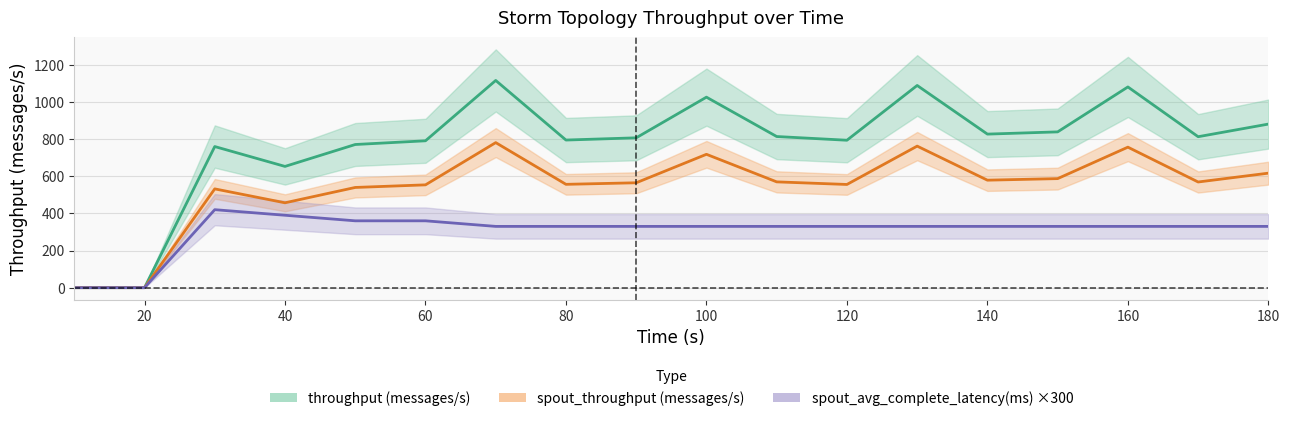

What is the sum of the throughput (messages/s) values at 20 and 140?

827.0